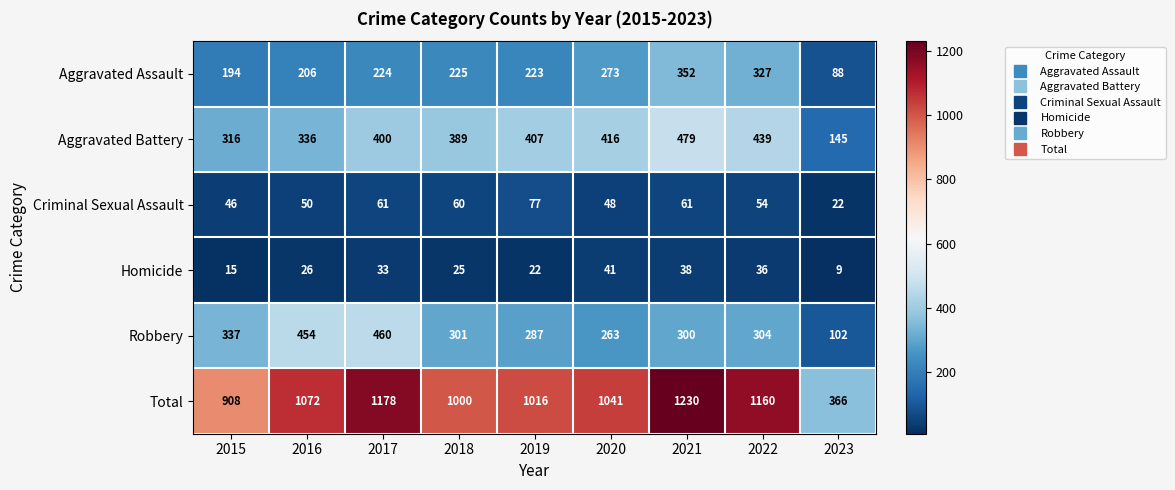

Rank the series by their maximum value, from lowest to highest.

Homicide, Criminal Sexual Assault, Aggravated Assault, Robbery, Aggravated Battery, Total